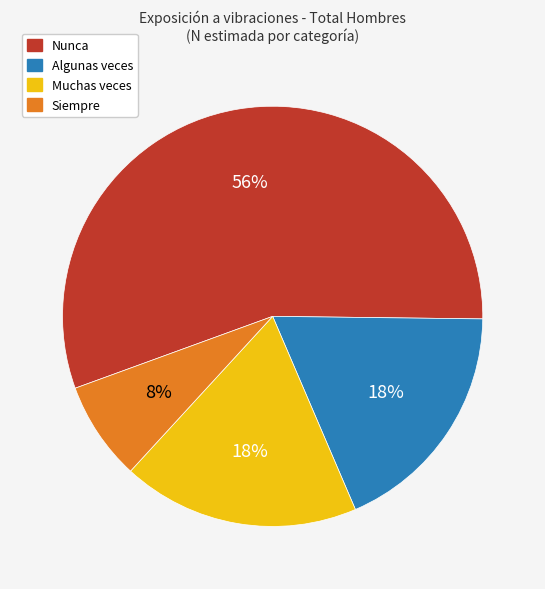

To the nearest percent, what is the average slice percentage?

25%